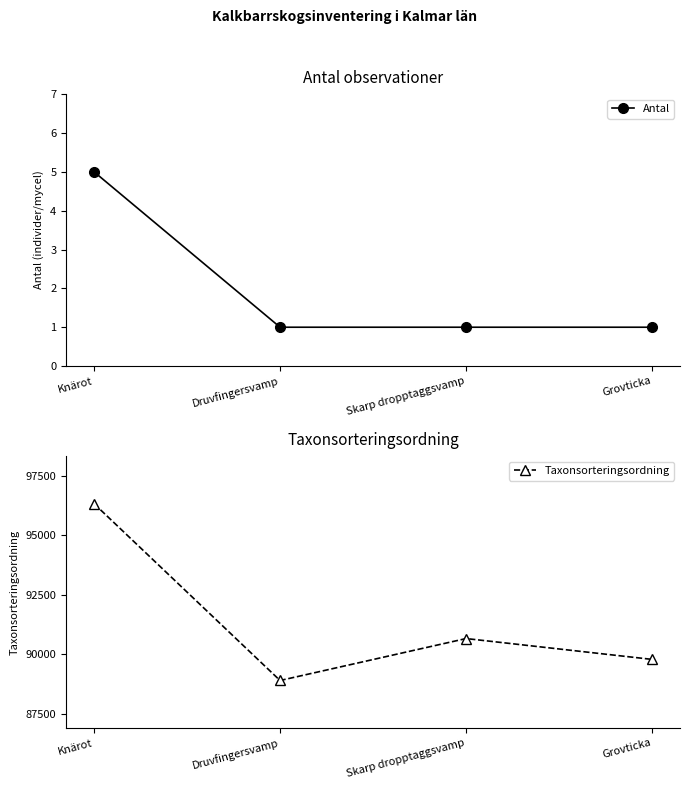

True or false: Antal and Taxonsorteringsordning cross at least once.

False